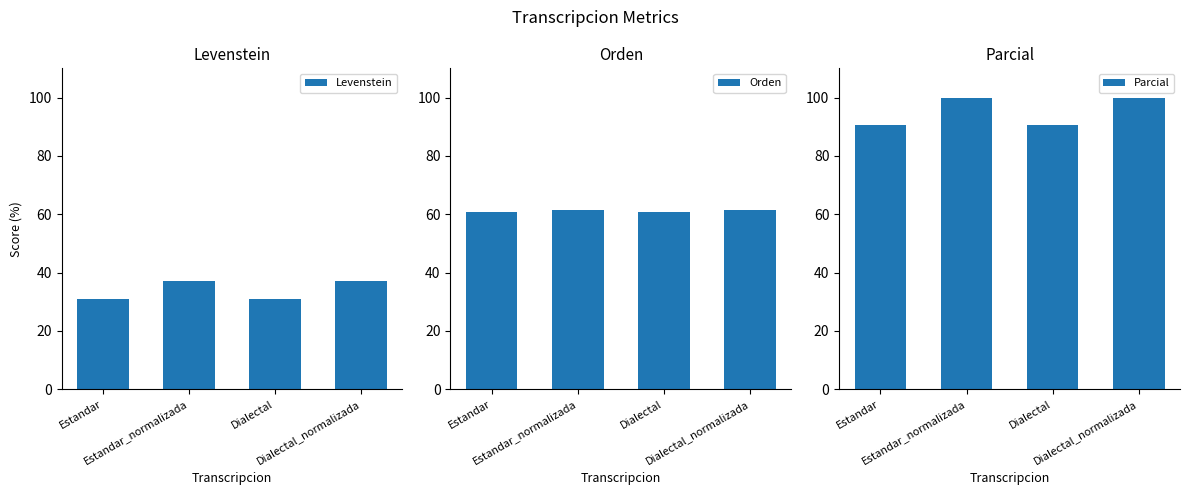

List the series in order of their overall mean, highest first.

Parcial, Orden, Levenstein